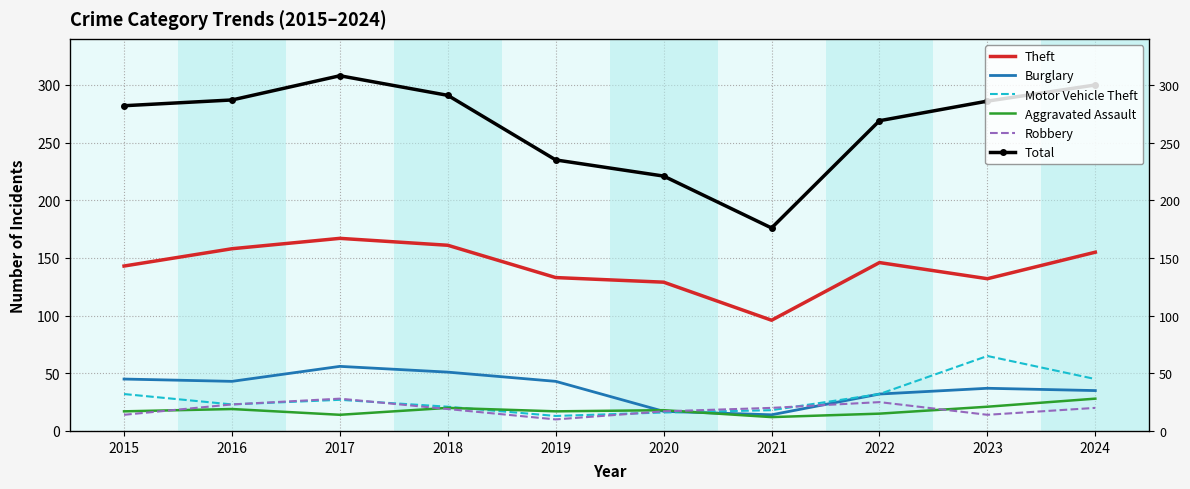

What is the average value of the Total series?

266